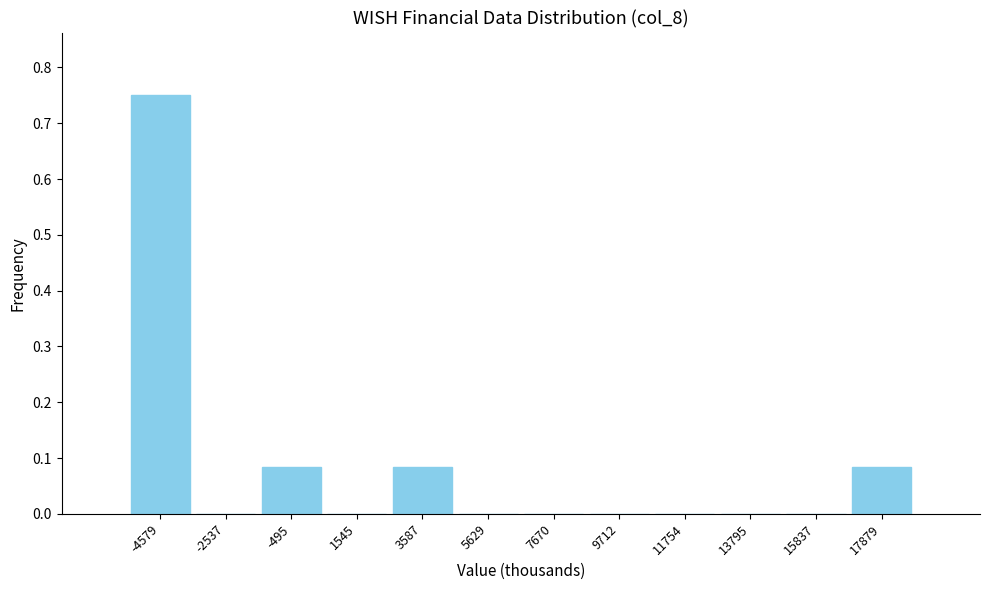

Reading left to right, list every bar in this chart as the range it spans on the x-axis followed by its height. Neither the bar edges nor the heights are printed on the chart, so give them approximately, as read against the axes.

-5500 to -3500: 0.75
-3500 to -1500: 0
-1500 to 500: 0.08
500 to 2500: 0
2500 to 4500: 0.08
4500 to 6500: 0
6500 to 8500: 0
8500 to 10500: 0
10500 to 13000: 0
13000 to 15000: 0
15000 to 17000: 0
17000 to 19000: 0.08